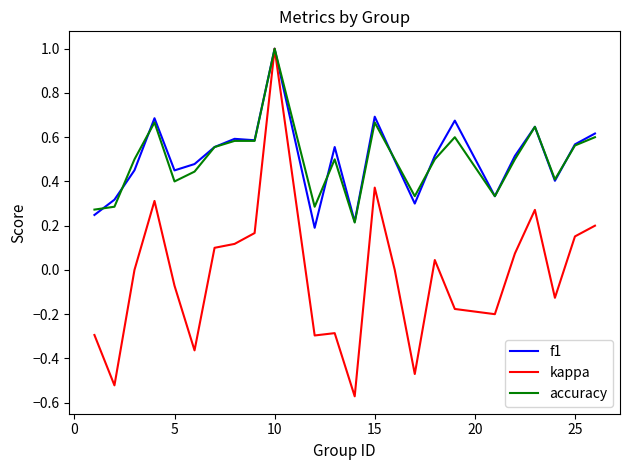

What is the maximum value shown in the chart?

1.0